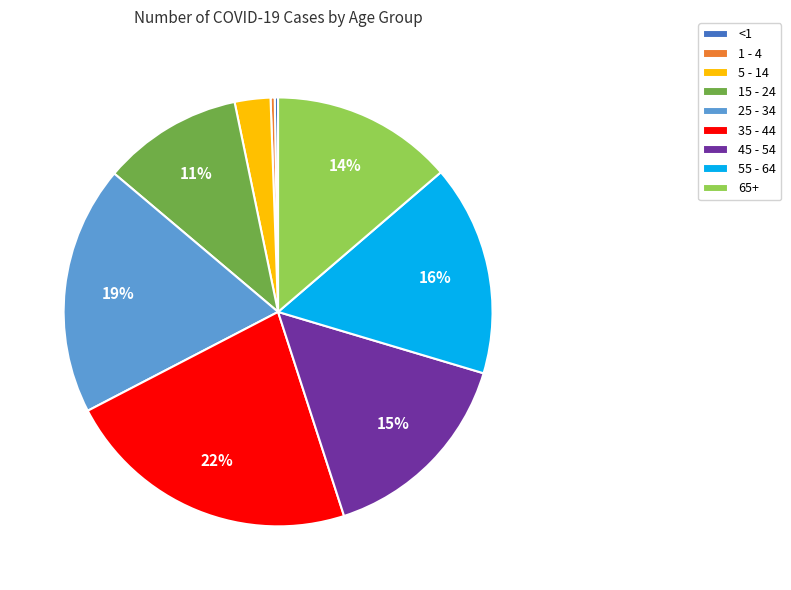

The 5 - 14 slice represents 3% of the pie. True or false?

True